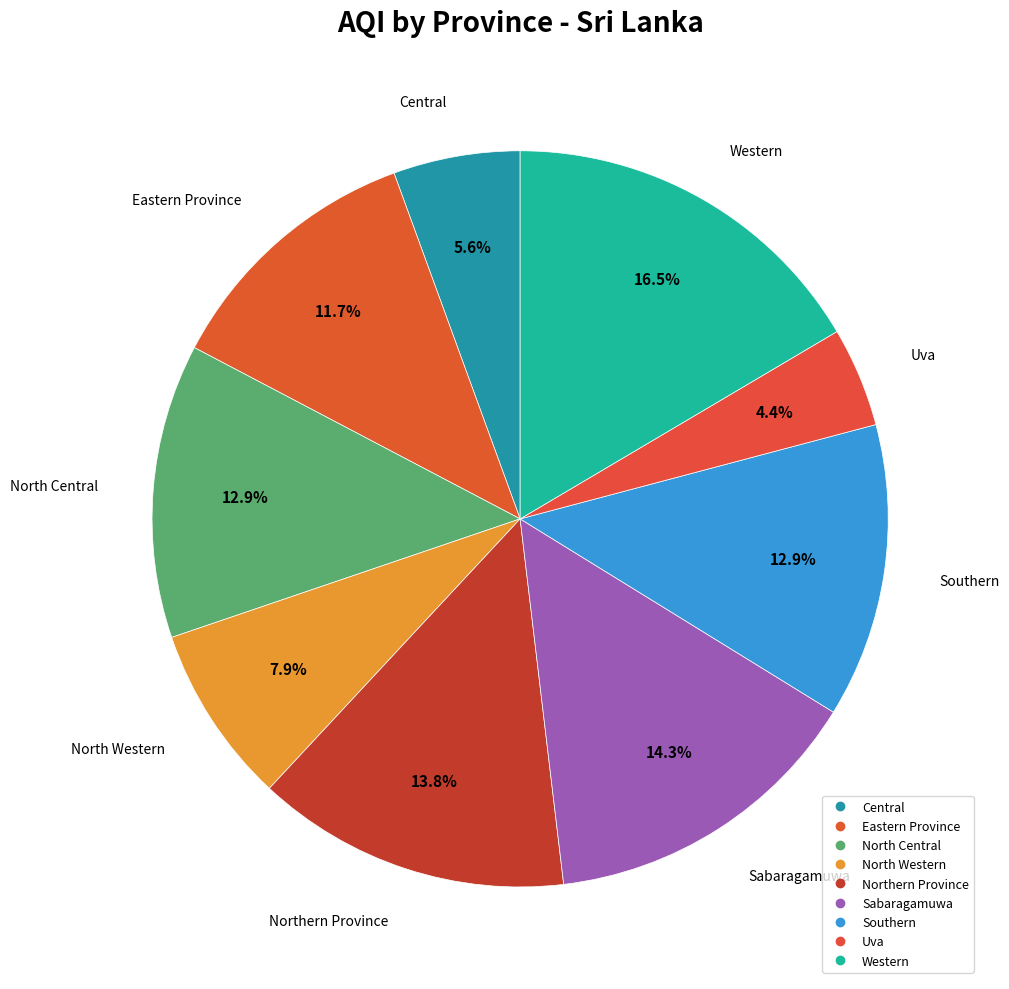

To the nearest percent, what is the difference between the Central and Uva slice percentages?

1%